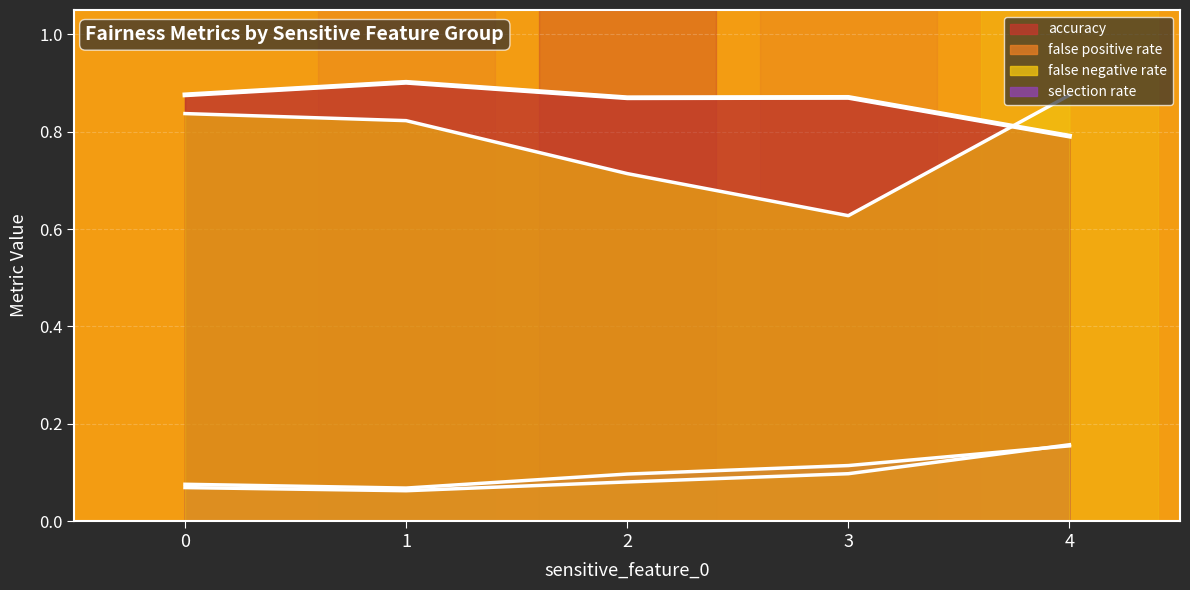

True or false: accuracy and selection rate cross at least once.

False